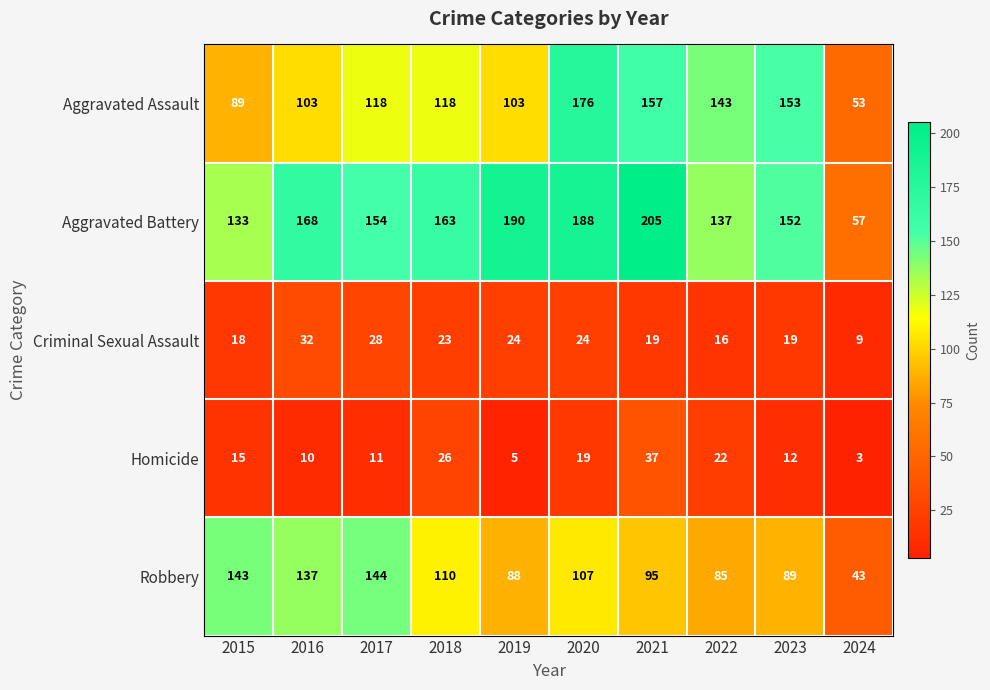

Read the Aggravated Assault value at 2016.

103